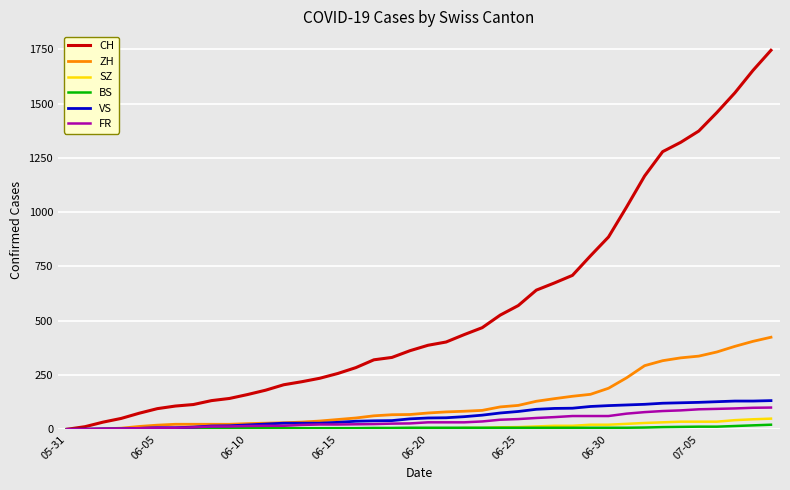

Which series has the largest total across all categories?

CH